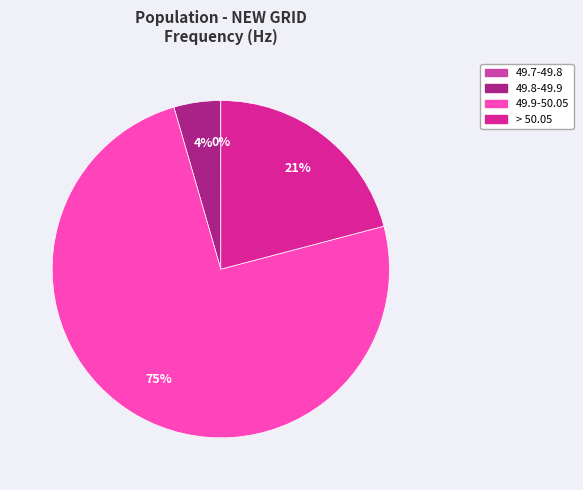

Is there a majority slice in this chart?

Yes